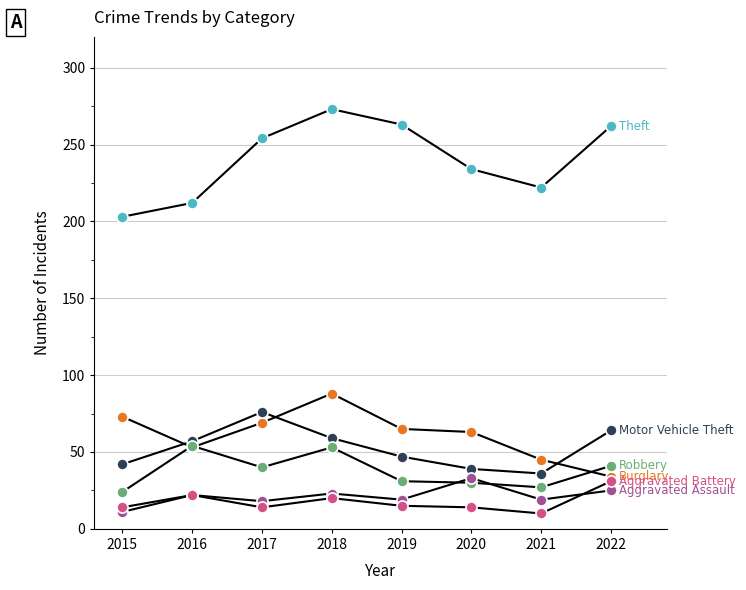

What is the total value across all series at 2019?

440